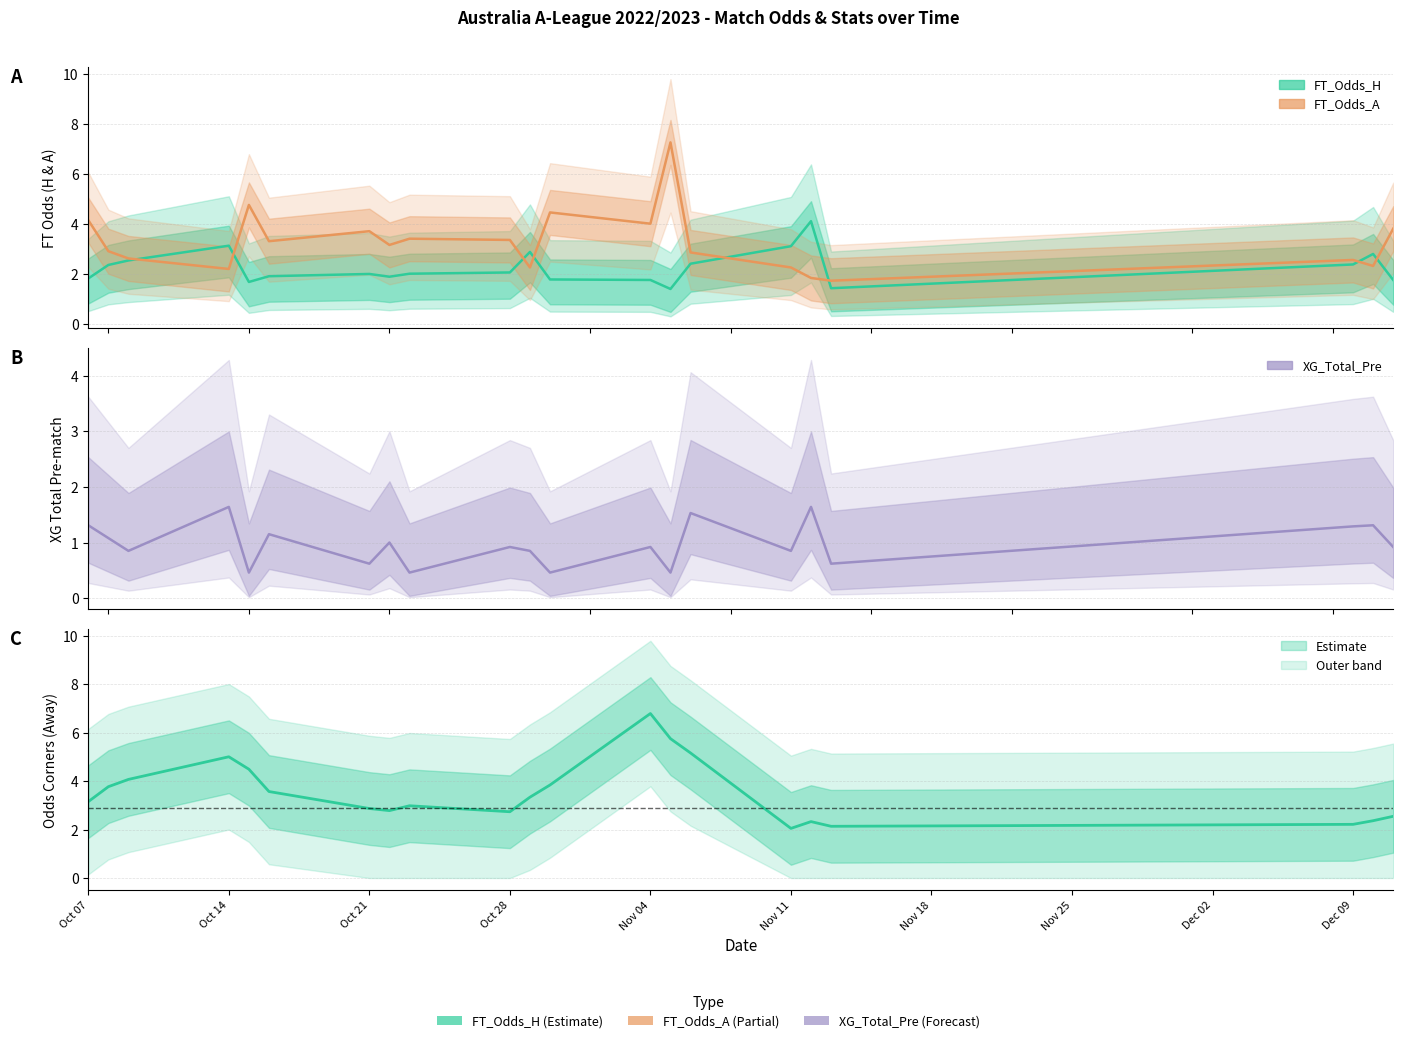

What are all the series names shown in the legend?

FT_Odds_H, FT_Odds_A, XG_Total_Pre